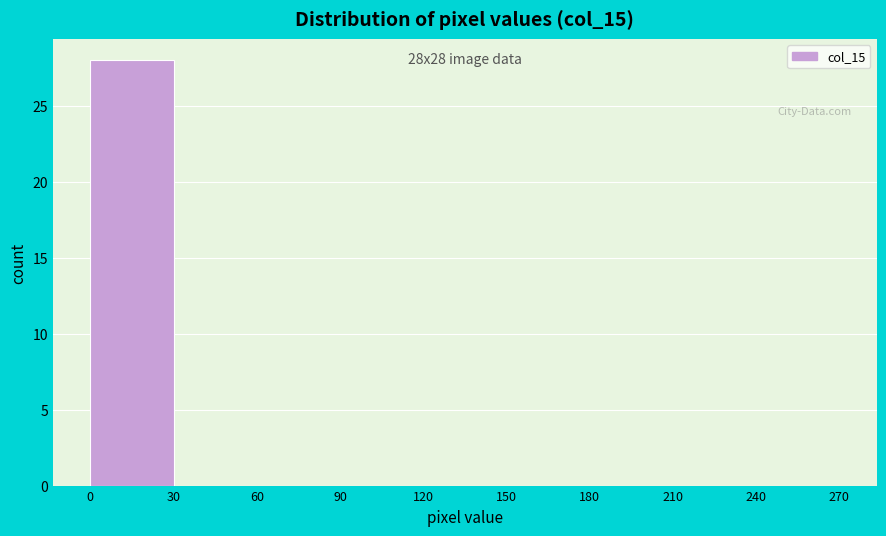

Which range on the x-axis has the tallest bar?

0 to 30